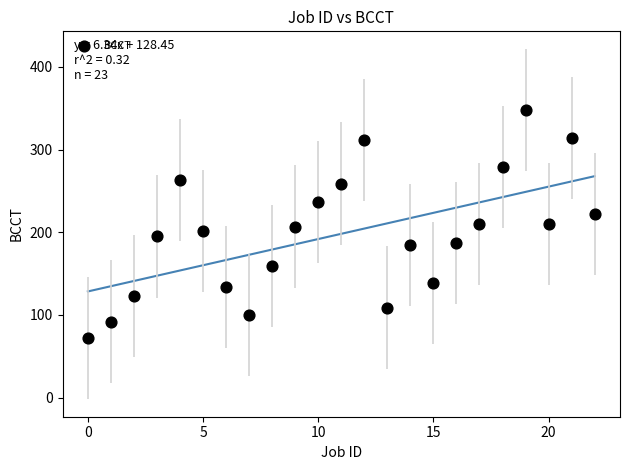

What is the range of Y values (max minus min)?

276